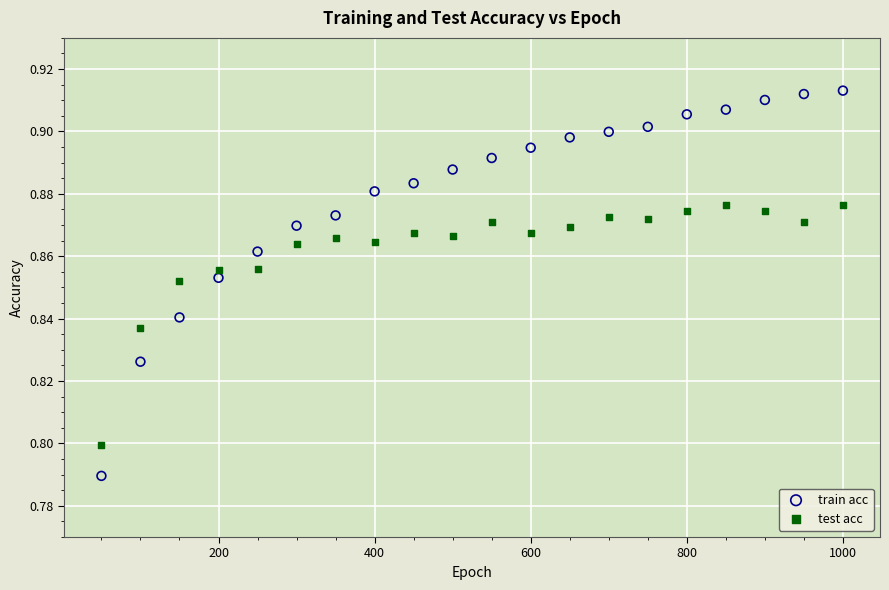

Across all data points, what is the range of X values (max minus min)?

950.0